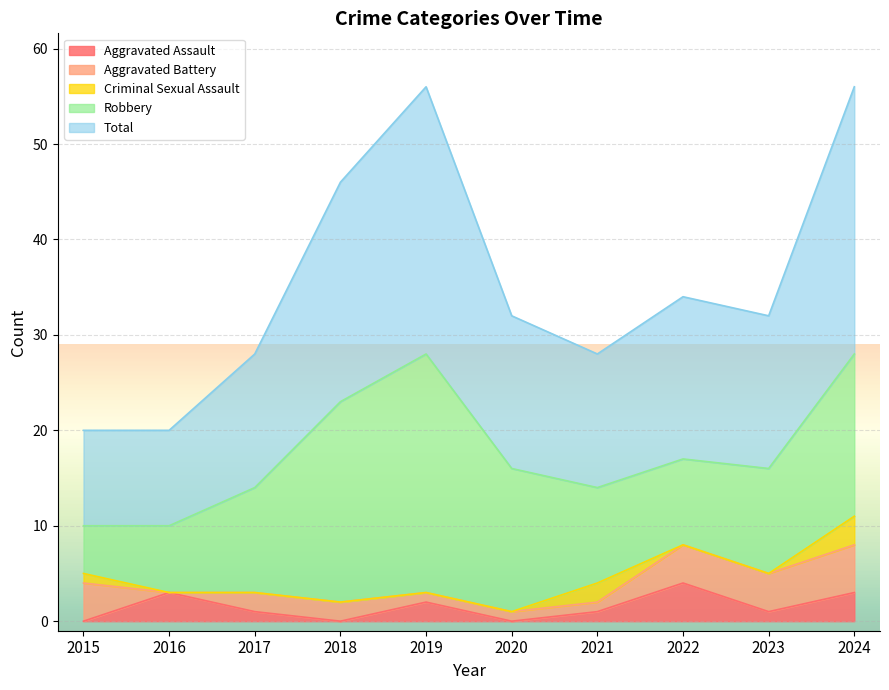

Rank the series at 2023 from lowest to highest value.

Criminal Sexual Assault, Aggravated Assault, Aggravated Battery, Robbery, Total